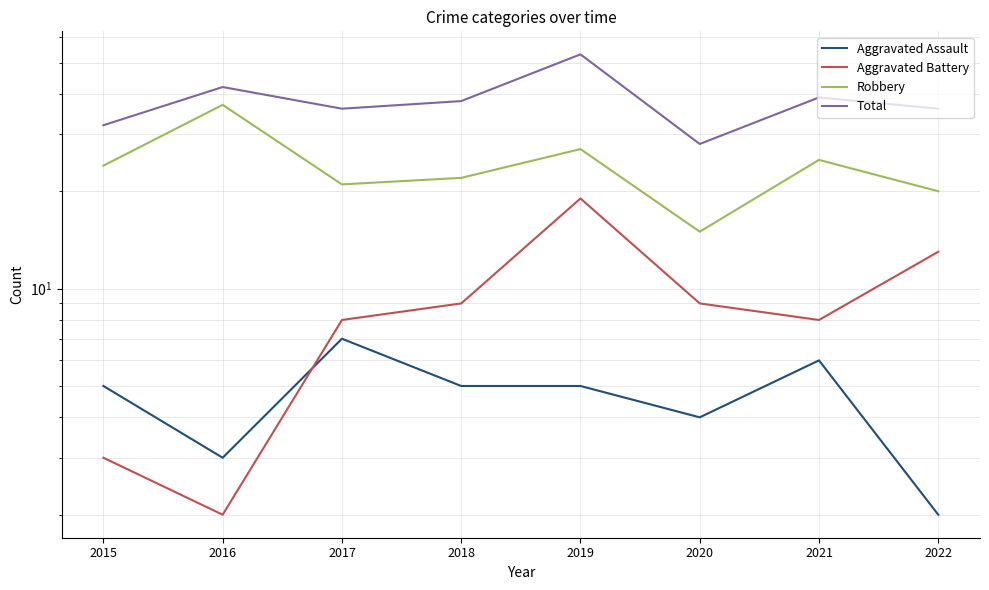

True or false: Total has more than 0 interior local peaks.

True